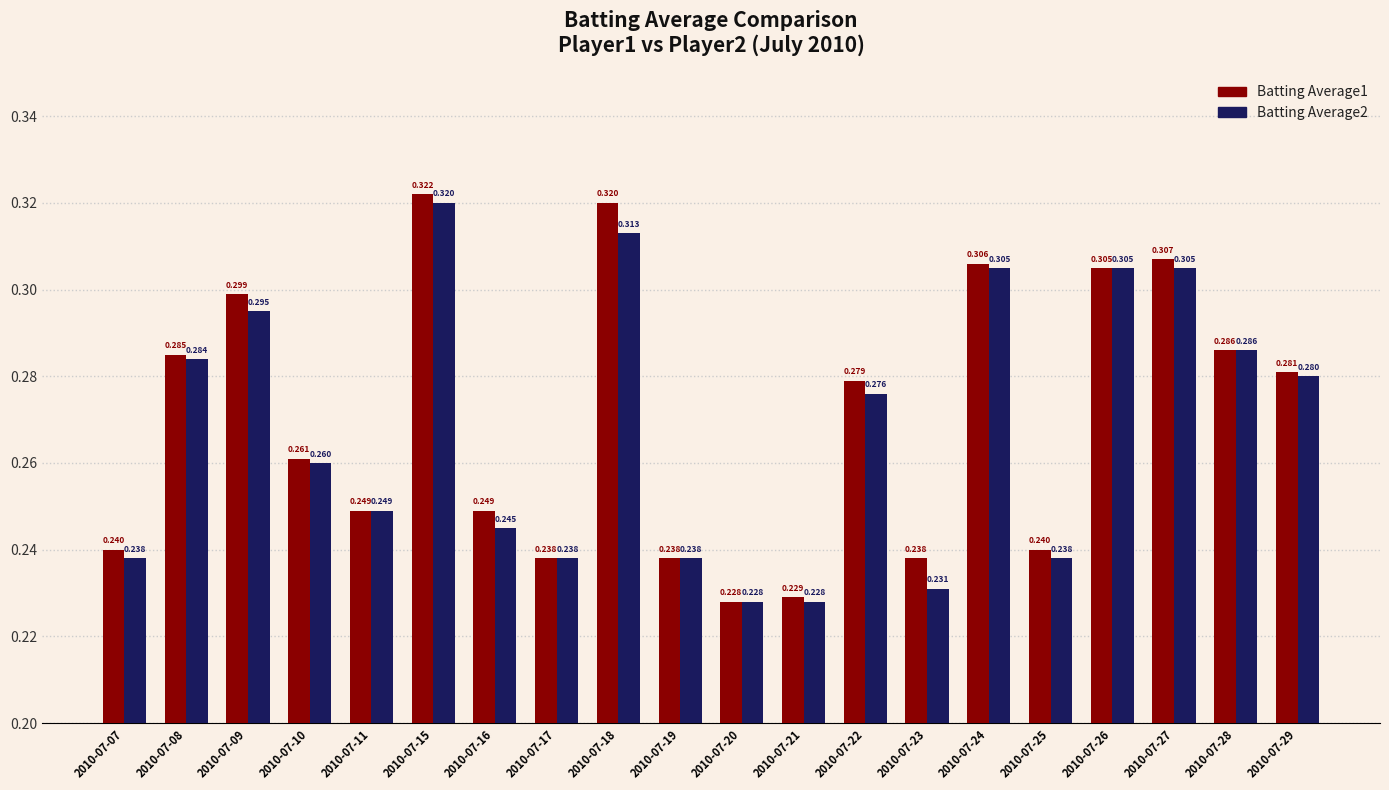

Between 2010-07-09 and 2010-07-19, which is larger?

2010-07-09